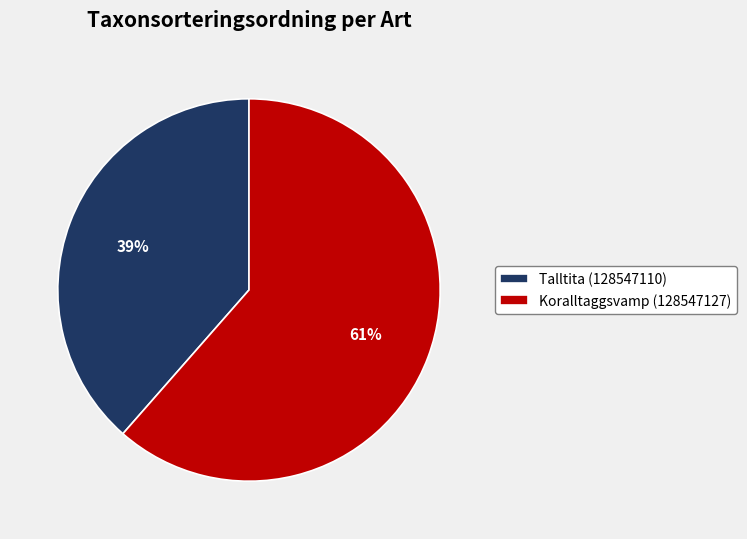

Which category has the smallest portion of the pie?

Talltita (128547110)